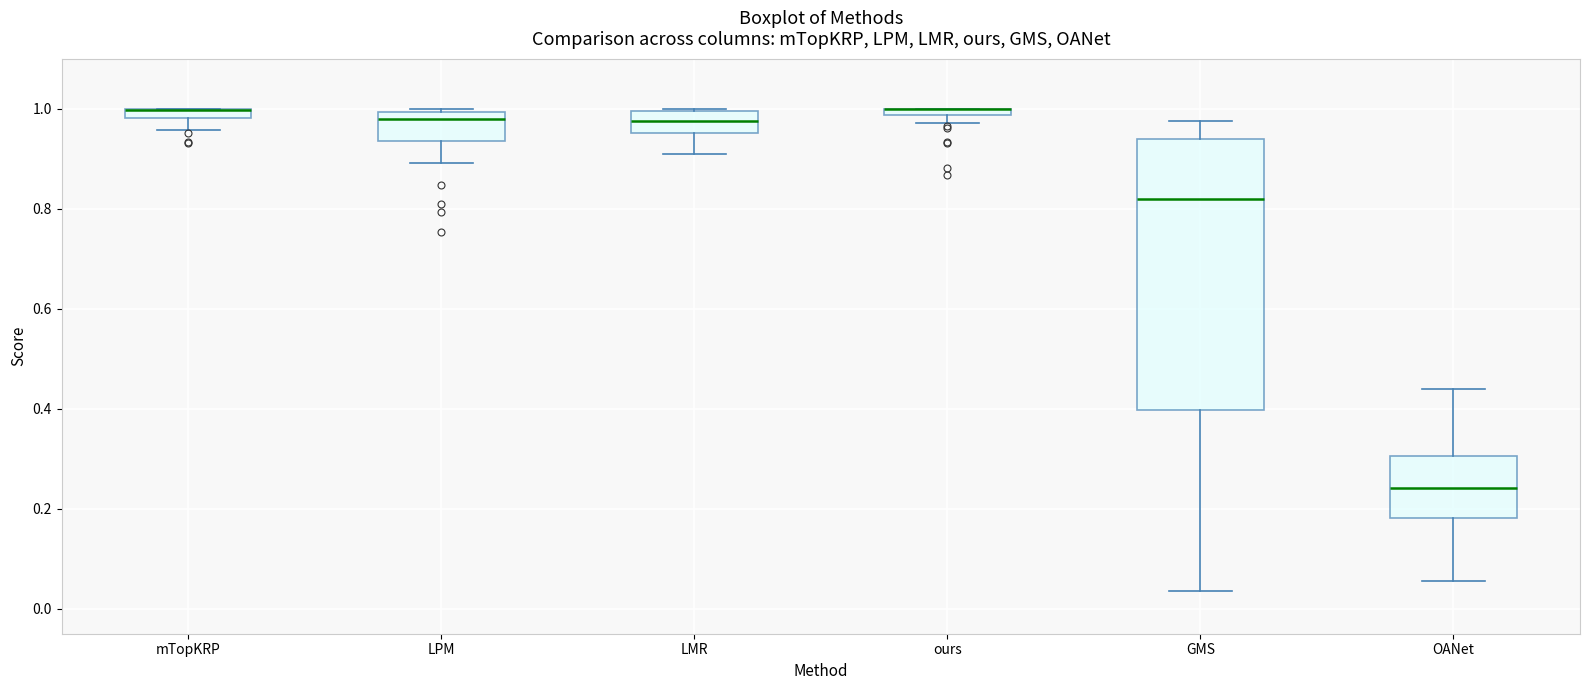

Where does the lower whisker of the box for mTopKRP end on the y-axis? The values are not printed on the chart, so give them approximately, as read against the axis.

0.96